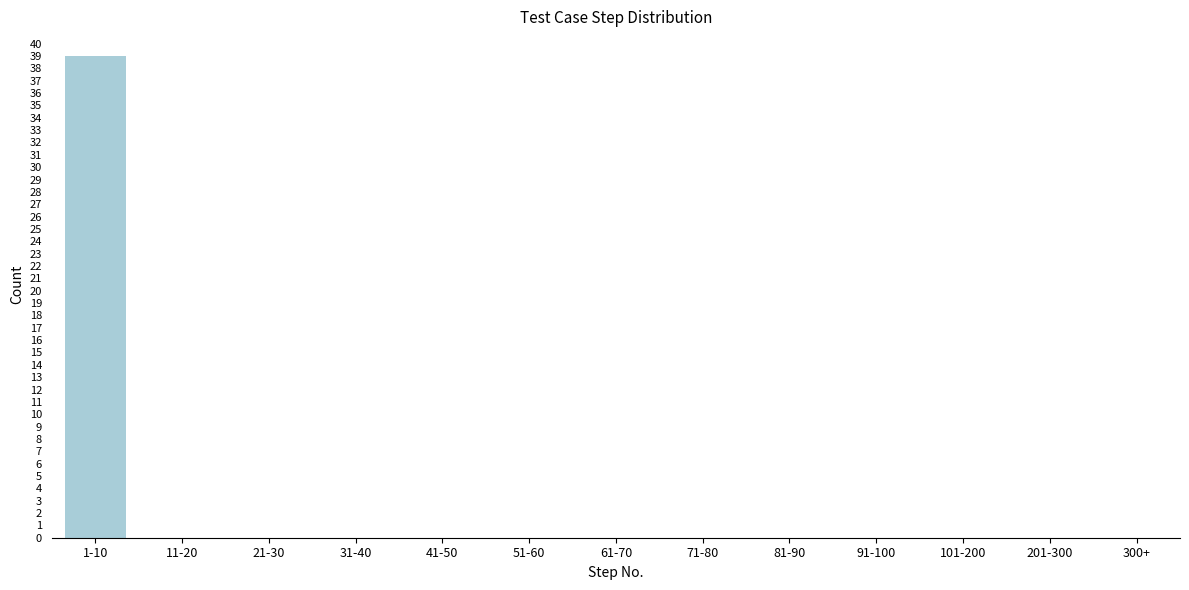

Reading left to right, what are all the values shown in this chart?

1-10=39	11-20=0	21-30=0	31-40=0	41-50=0	51-60=0	61-70=0	71-80=0	81-90=0	91-100=0	101-200=0	201-300=0	300+=0